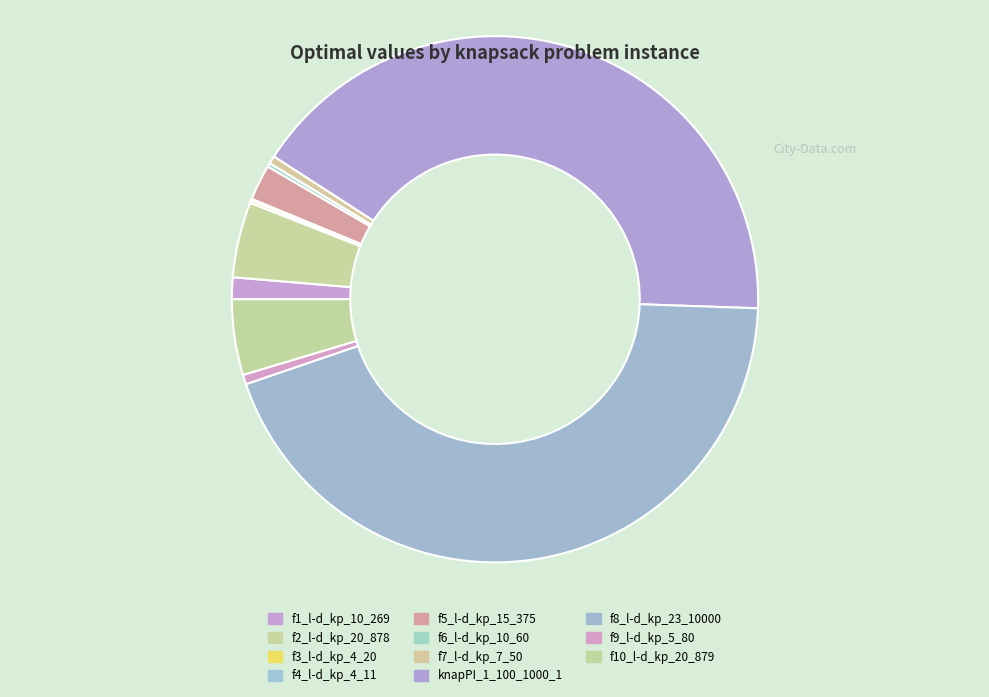

Does any single category account for the majority?

No